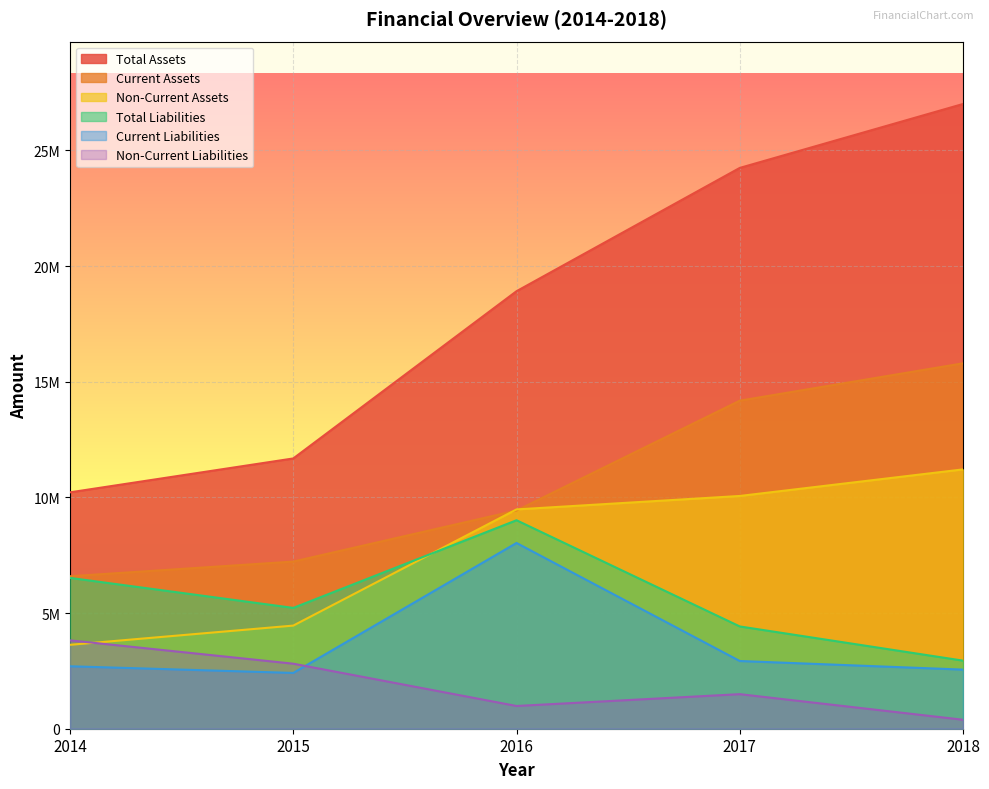

Is the value of Current Liabilities at 2016 greater than the value of Non-Current Assets at 2014?

Yes